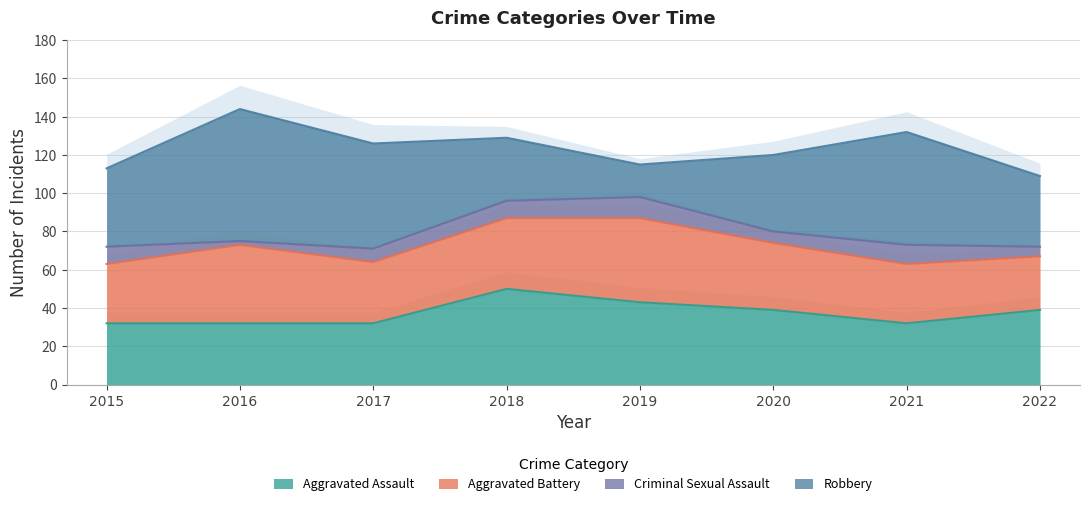

Reading left to right, list all the values displayed in this chart.

Aggravated Assault: 32	32	32	50	43	39	32	39
Aggravated Battery: 31	41	32	37	44	35	31	28
Criminal Sexual Assault: 9	2	7	9	11	6	10	5
Robbery: 41	69	55	33	17	40	59	37